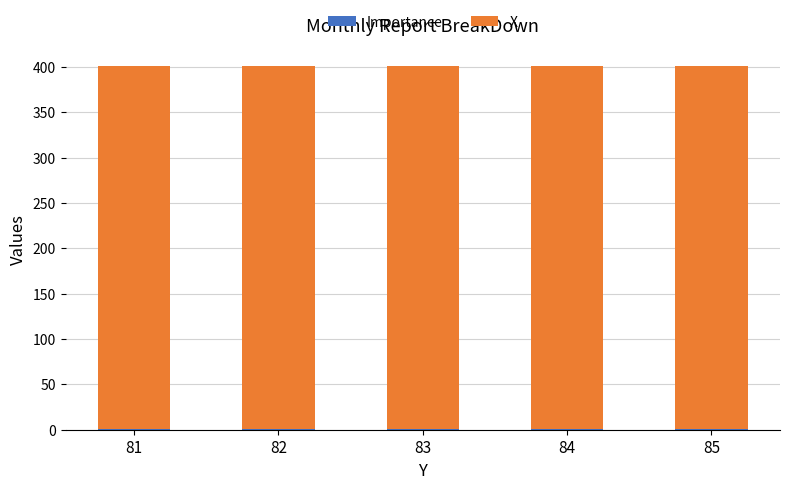

Count the number of data series in this chart.

2